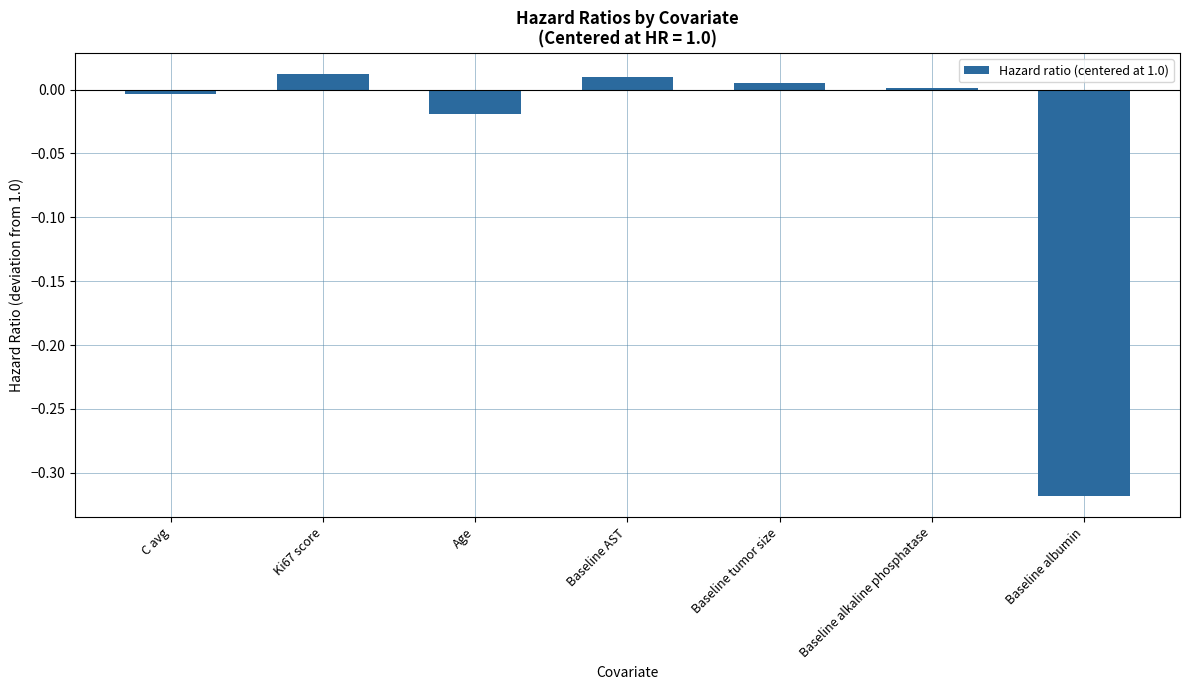

How many series are shown in this chart?

1